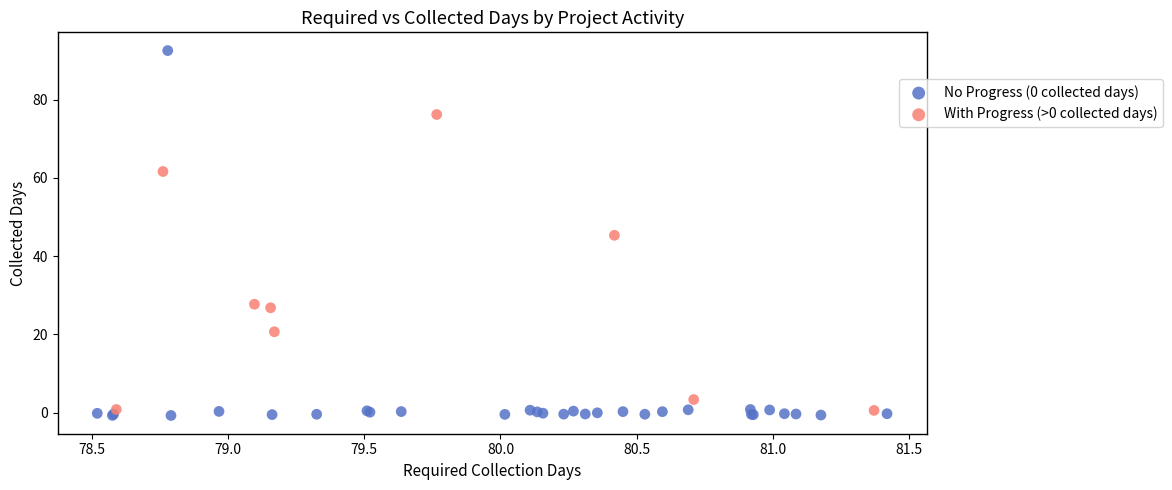

Which series reaches the maximum Y coordinate?

No Progress (0 collected days)